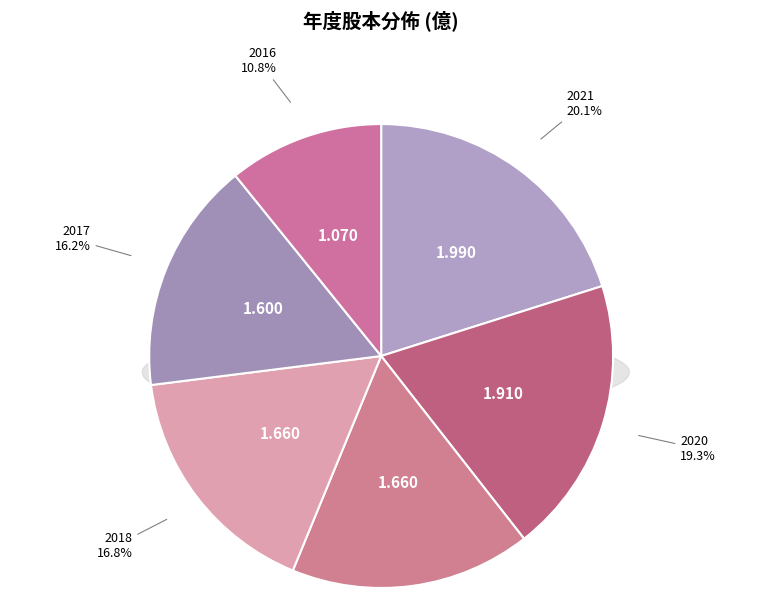

Which category has the smallest portion of the pie?

2016